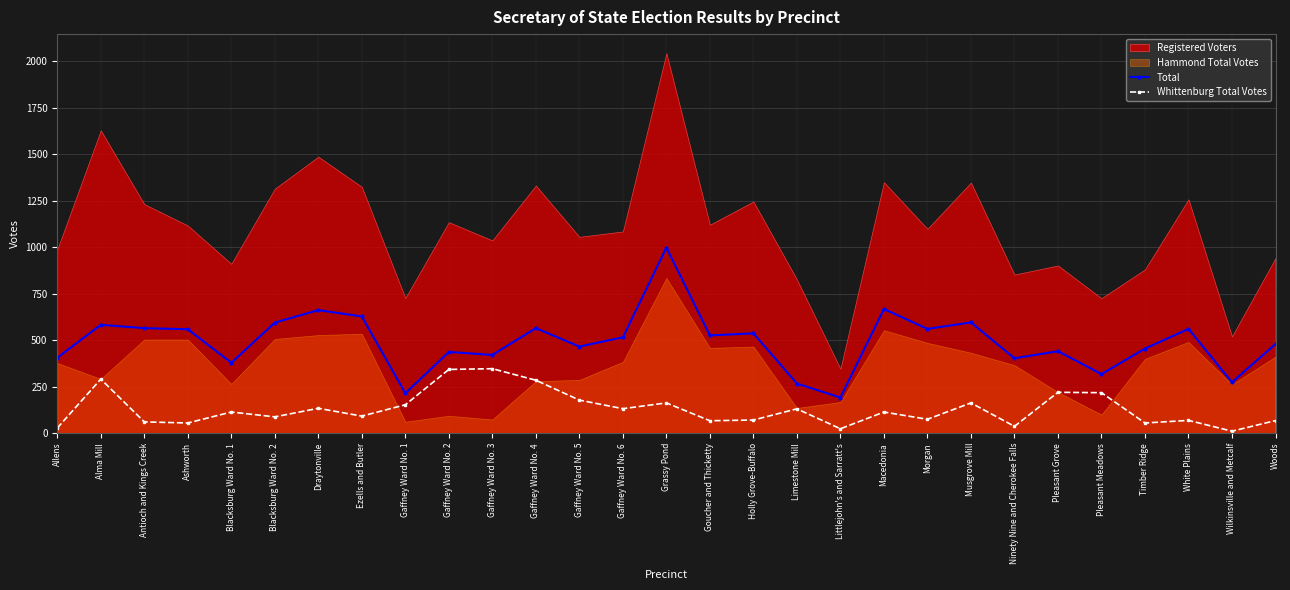

Rank the categories by Whittenburg Total Votes value from lowest to highest.

Wilkinsville and Metcalf, Littlejohn's and Sarratt's, Allens, Ninety Nine and Cherokee Falls, Ashworth, Timber Ridge, Antioch and Kings Creek, Goucher and Thicketty, Woods, White Plains, Holly Grove-Buffalo, Morgan, Blacksburg Ward No. 2, Ezells and Butler, Blacksburg Ward No. 1, Macedonia, Limestone Mill, Gaffney Ward No. 6, Draytonville, Gaffney Ward No. 1, Grassy Pond, Musgrove Mill, Gaffney Ward No. 5, Pleasant Meadows, Pleasant Grove, Gaffney Ward No. 4, Alma Mill, Gaffney Ward No. 2, Gaffney Ward No. 3